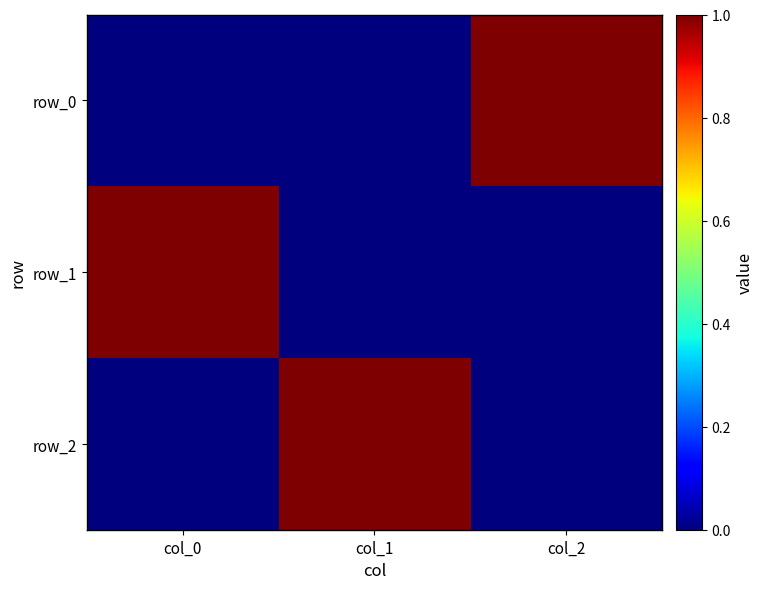

What is the difference between the maximum and minimum values in the row_2 series?

1